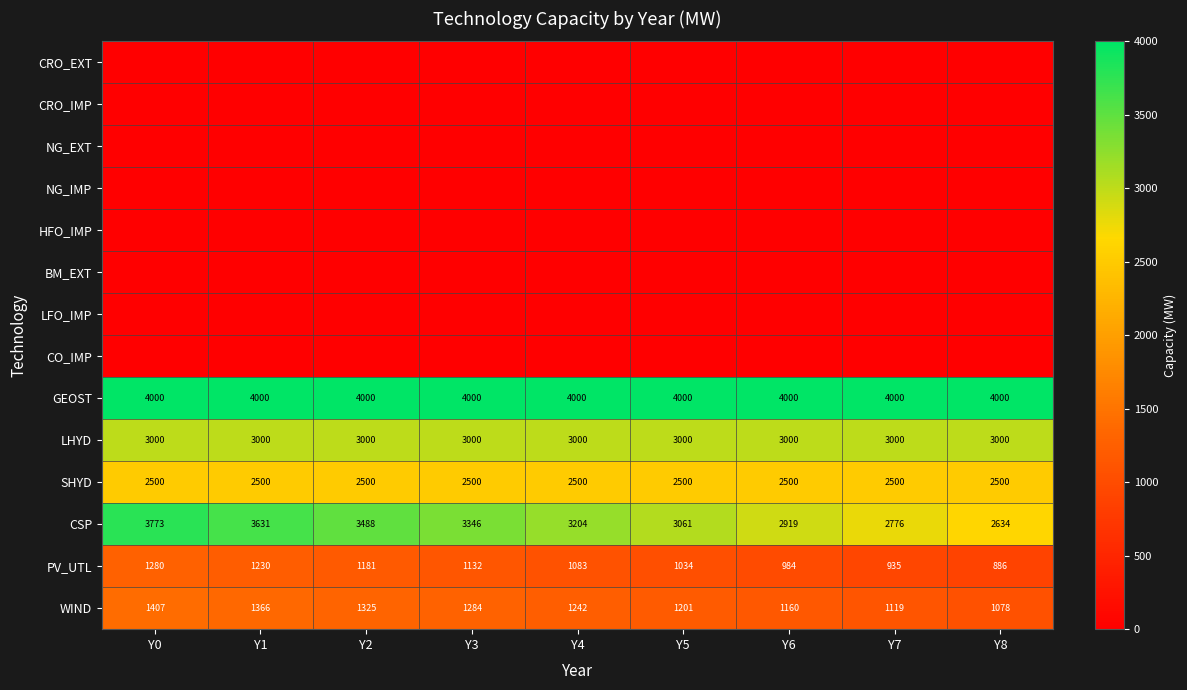

True or false: WIND has a value of 1078 at Y8.

True